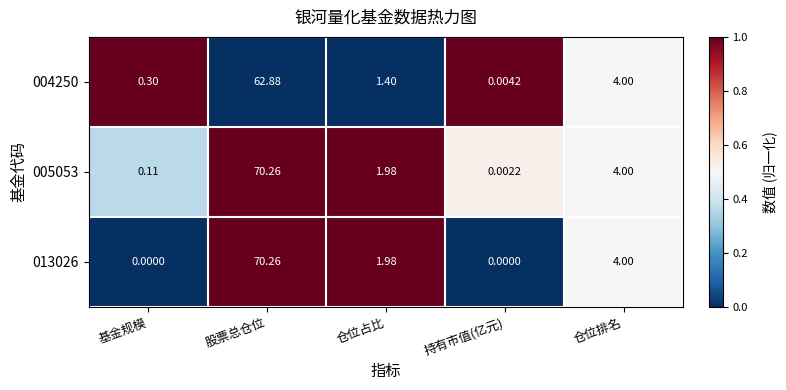

Where does the 013026 series first go above 1?

股票总仓位